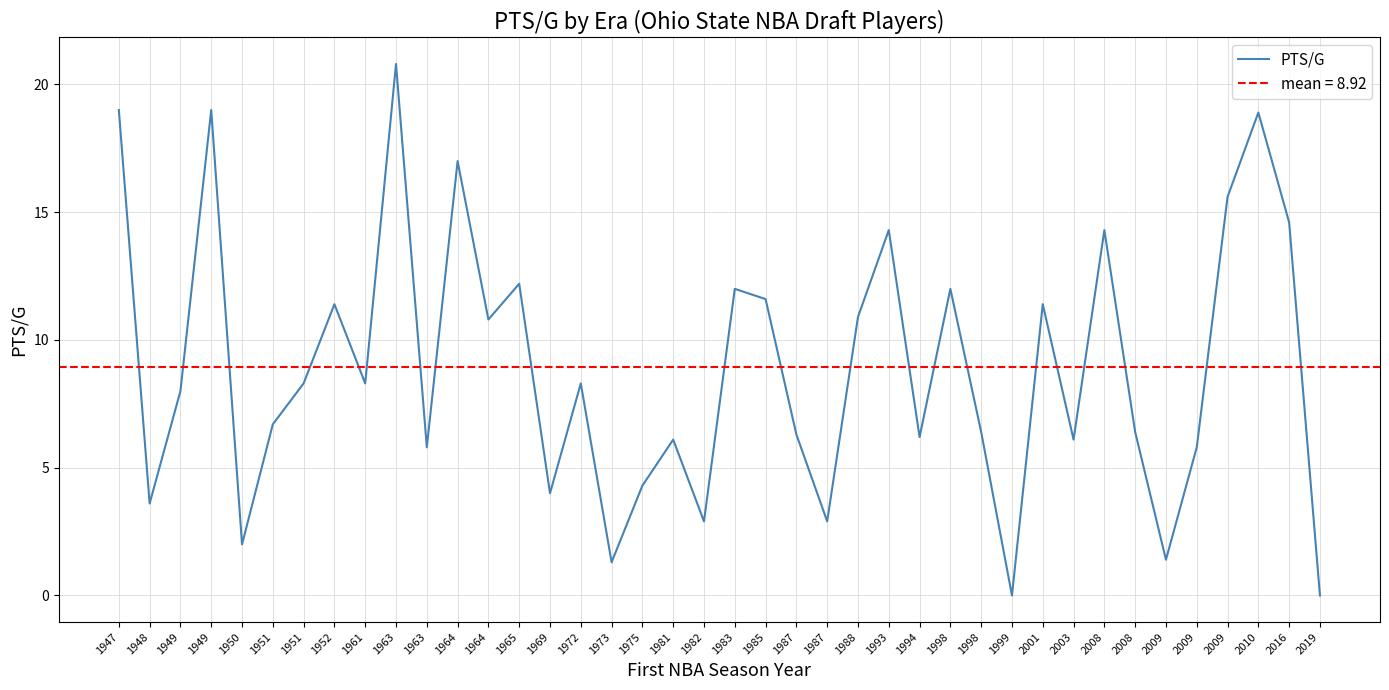

Where is the data nearest to the value 10?

1964